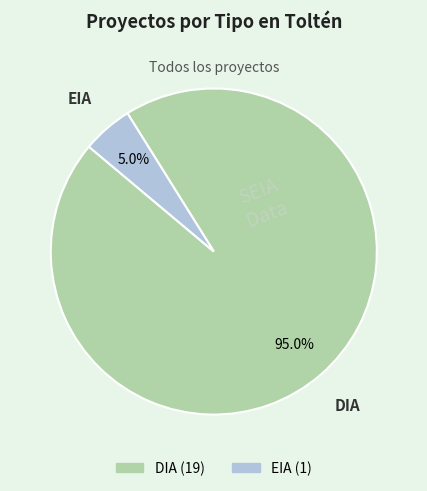

Between DIA and EIA, which is larger?

DIA